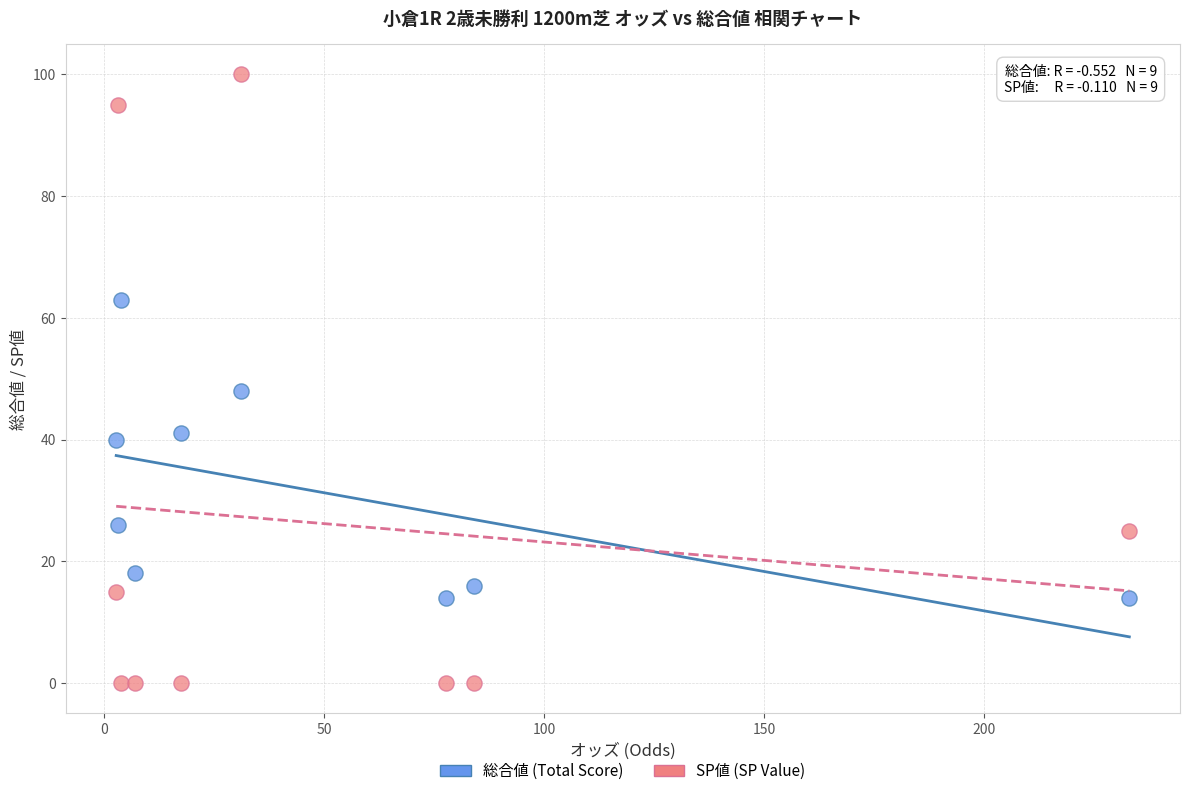

Across all data points, what is the range of Y values (max minus min)?

100